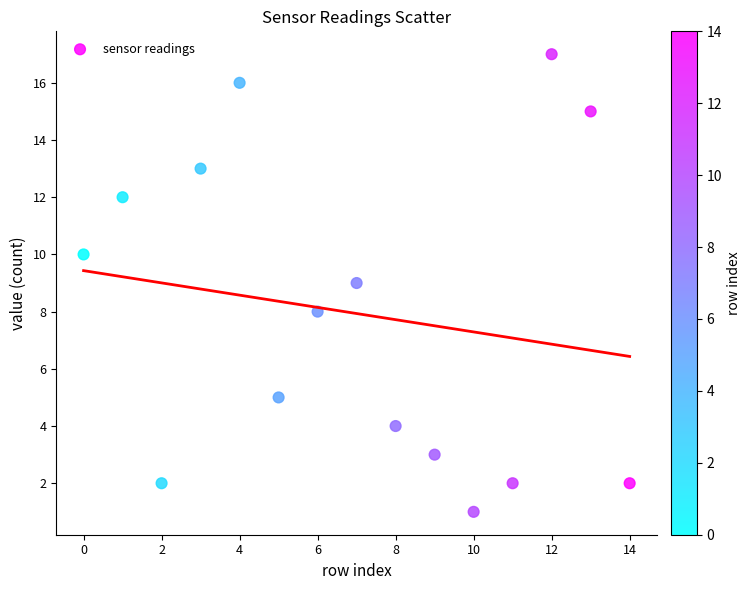

What is the range of Y values (max minus min)?

16